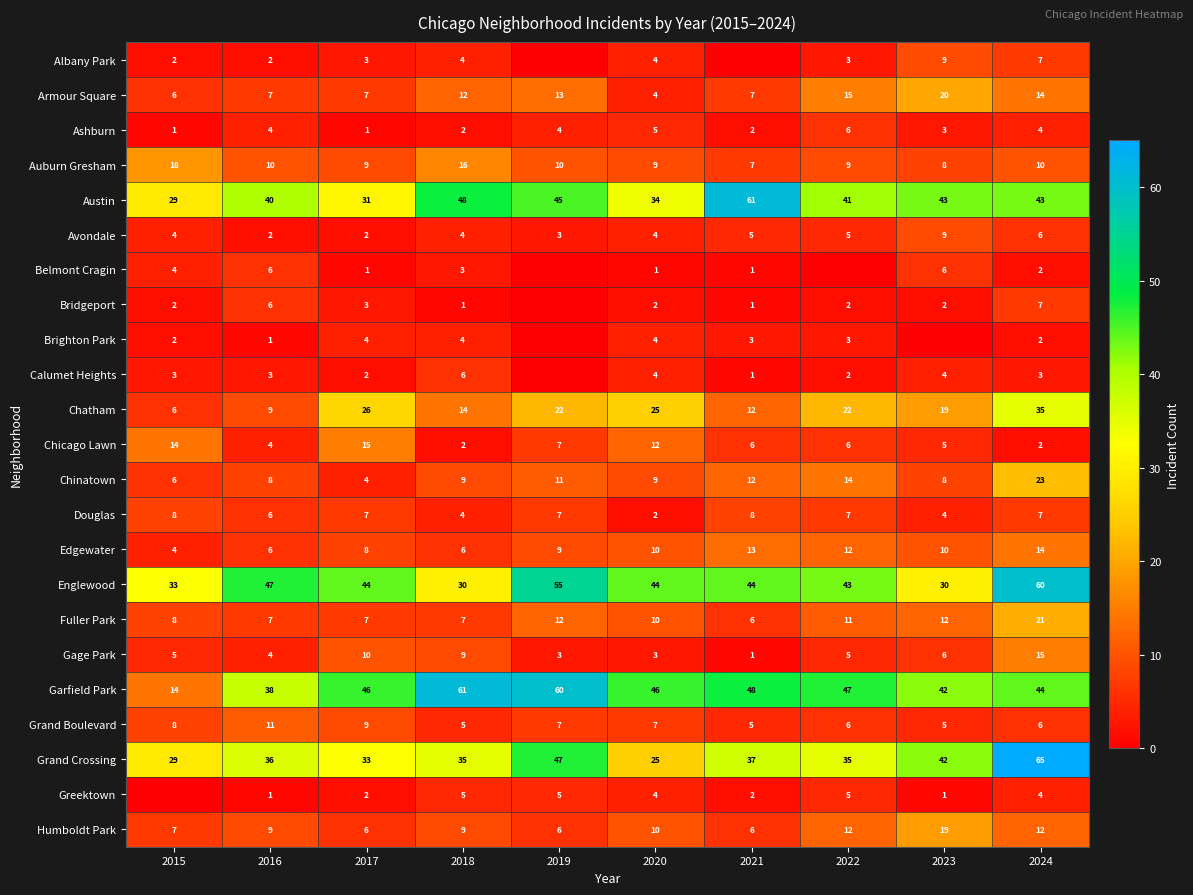

How many values in the Fuller Park series are below 10?

5